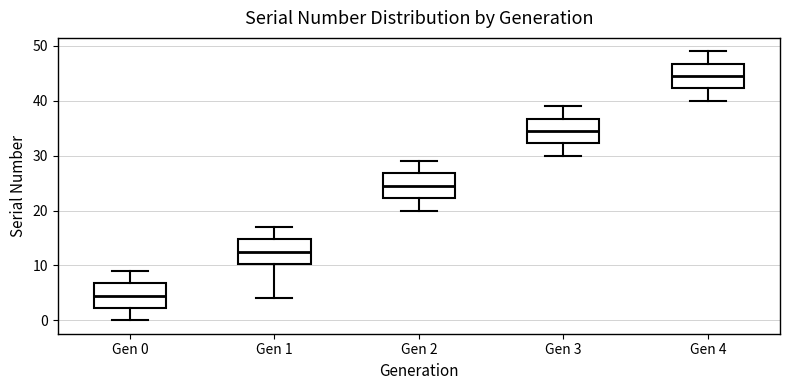

Where is the upper edge of the box for Gen 3 on the y-axis? The values are not printed on the chart, so give them approximately, as read against the axis.

37